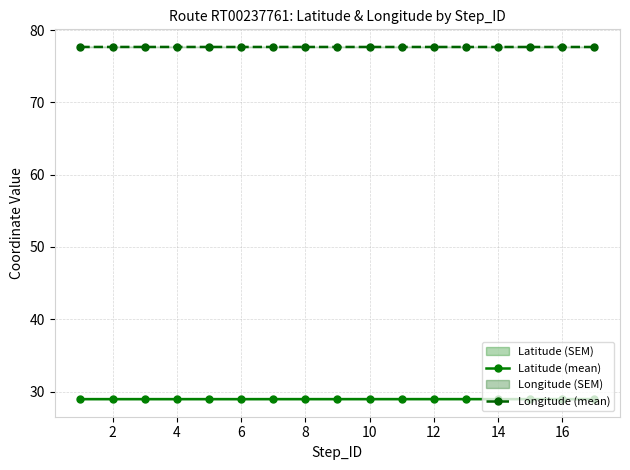

What is the value of the Latitude (mean) point at the 6th from the left?

28.9